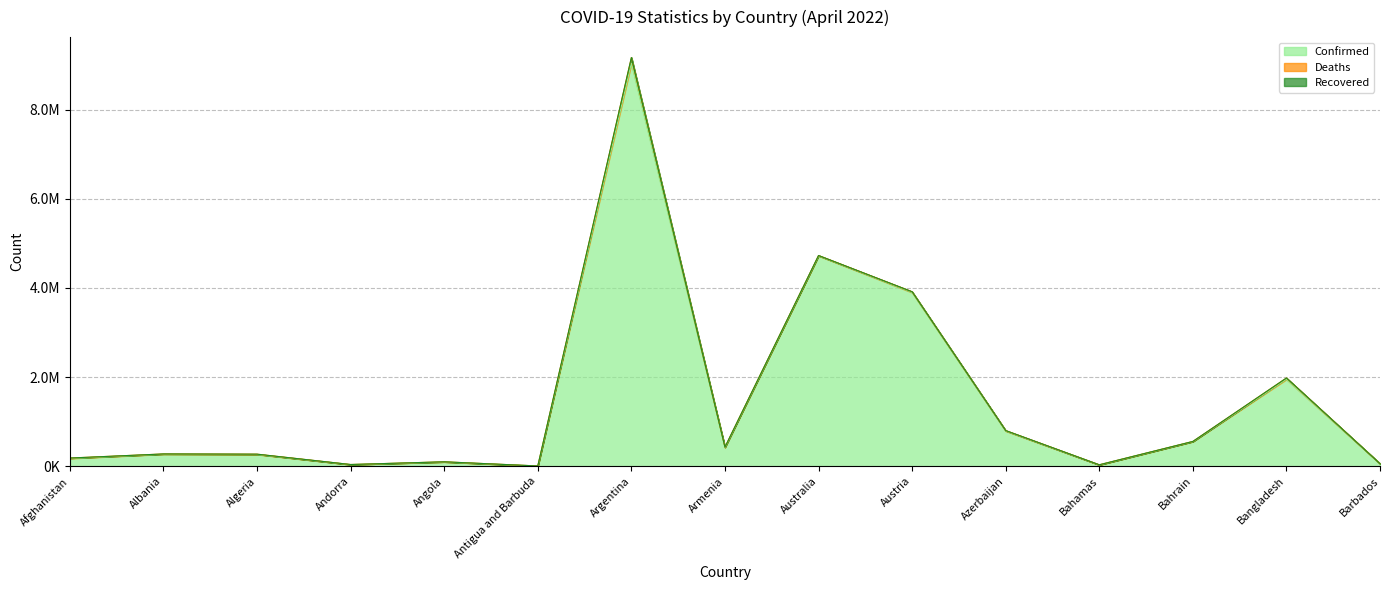

What is the value of the Confirmed point at the 12th from the left?

33295